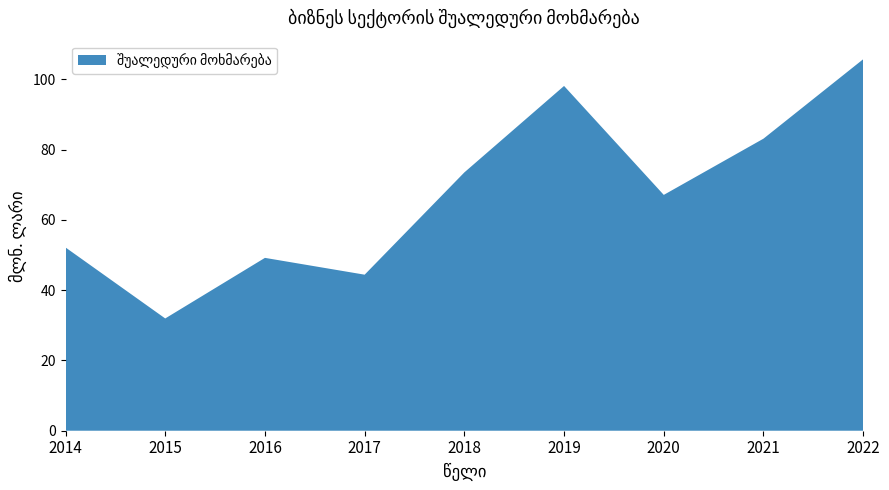

Reading left to right, what are all the values shown in this chart?

52.1	31.9	49.2	44.4	73.5	98.1	67.1	83.1	105.7